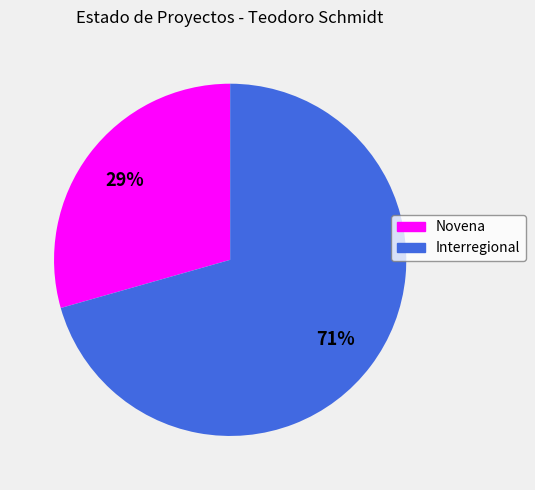

To the nearest percent, what is the combined percentage of Novena and Interregional?

100%